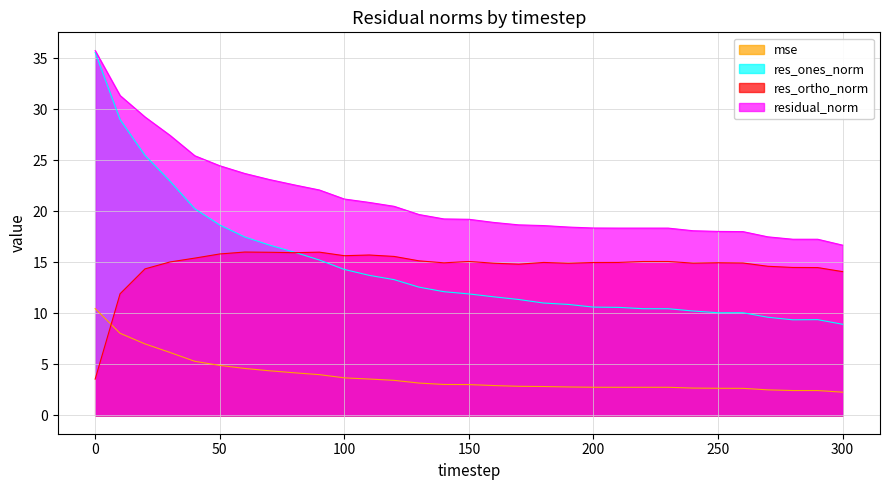

Reading left to right, what are all the values shown in this chart?

mse: 10.5	8.1	7.0	6.2	5.3	4.9	4.6	4.4	4.2	4.0	3.7	3.6	3.4	3.2	3.0	3.0	2.9	2.9	2.8	2.8	2.8	2.8	2.8	2.8	2.7	2.7	2.7	2.5	2.4	2.4	2.3
res_ones_norm: 35.6	29.0	25.5	23.0	20.2	18.7	17.5	16.7	16.0	15.2	14.3	13.7	13.3	12.6	12.1	11.9	11.6	11.4	11.0	10.9	10.6	10.6	10.5	10.5	10.2	10.1	10.1	9.6	9.4	9.4	8.9
res_ortho_norm: 3.6	11.9	14.4	15.0	15.4	15.8	16.0	16.0	15.9	16.0	15.7	15.7	15.6	15.1	15.0	15.1	14.9	14.8	15.0	14.9	15.0	15.0	15.1	15.1	14.9	15.0	14.9	14.6	14.5	14.5	14.1
residual_norm: 35.7	31.3	29.2	27.5	25.4	24.5	23.7	23.1	22.6	22.1	21.2	20.9	20.5	19.7	19.3	19.2	18.9	18.7	18.6	18.5	18.4	18.4	18.4	18.4	18.1	18.0	18.0	17.5	17.3	17.3	16.7